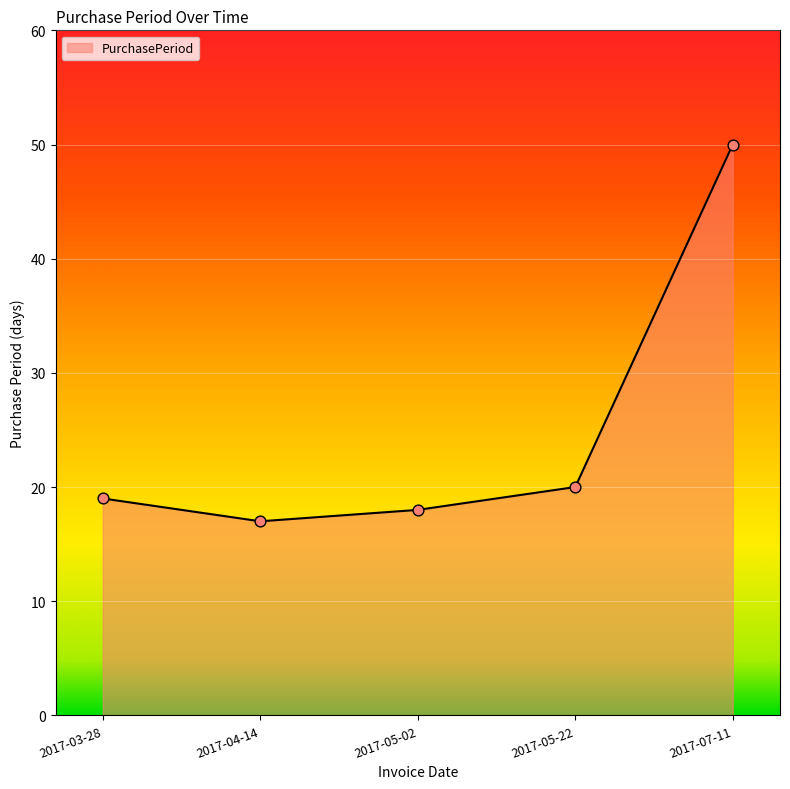

Approximately how many times larger is the value at 2017-05-22 compared to 2017-03-28?

1.1